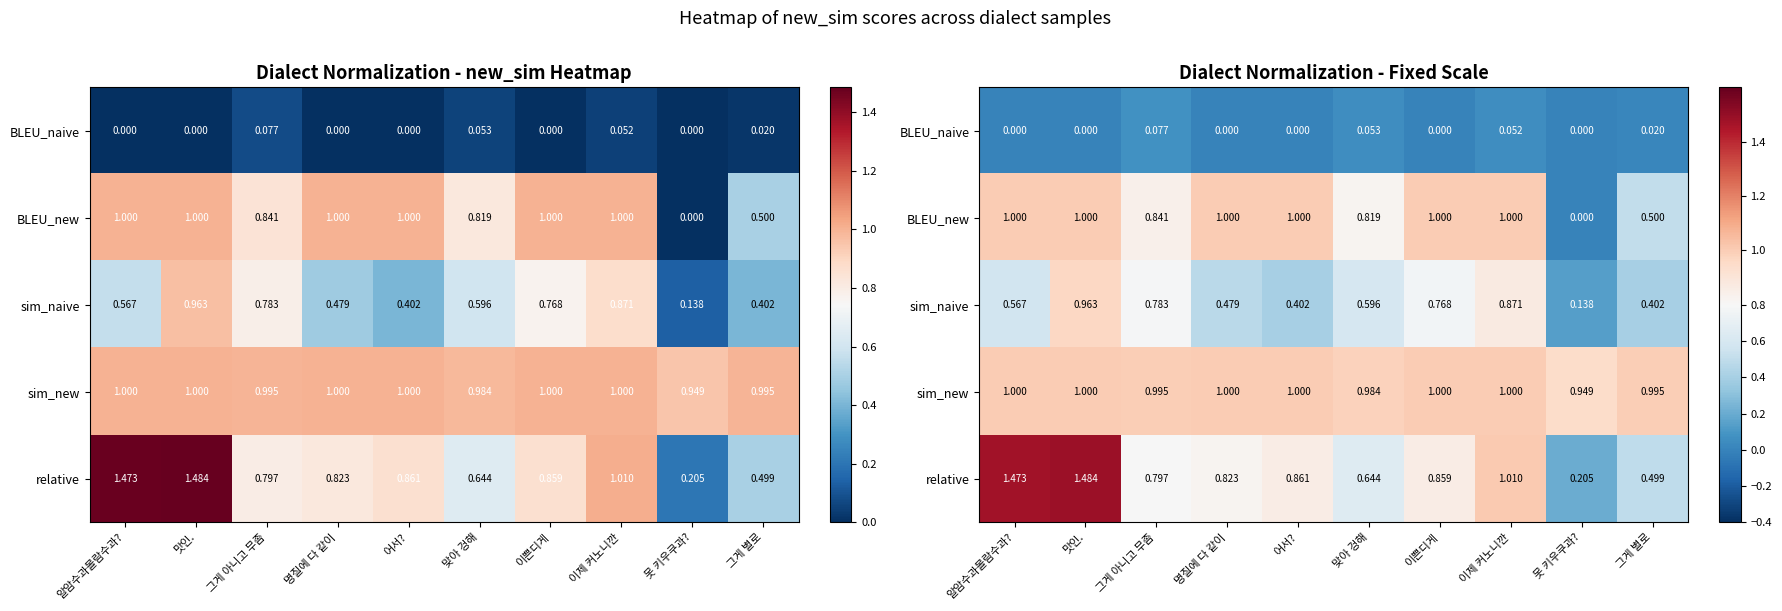

Is it true that sim_new equals 1.0 at 그게 별로?

True